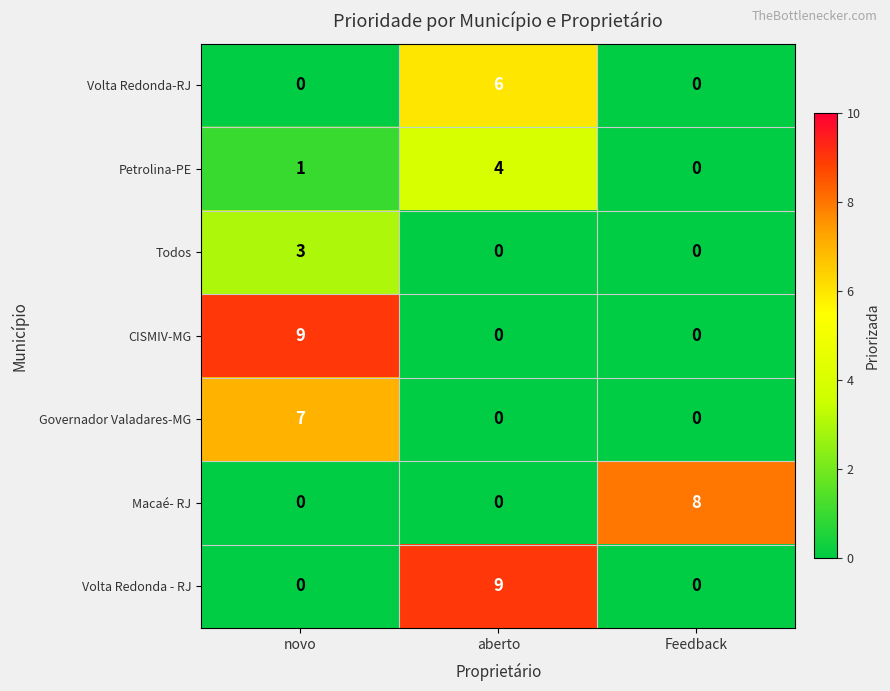

At which label does Petrolina-PE reach its minimum?

Feedback